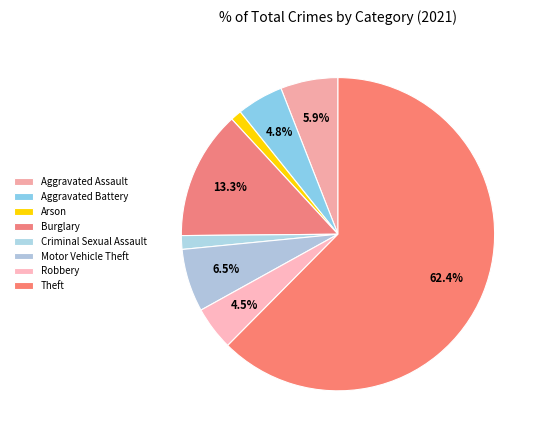

Count the number of slices in the pie.

8